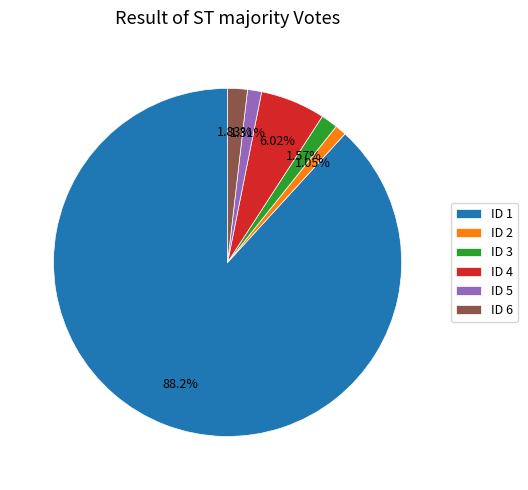

How many segments does this pie chart have?

6